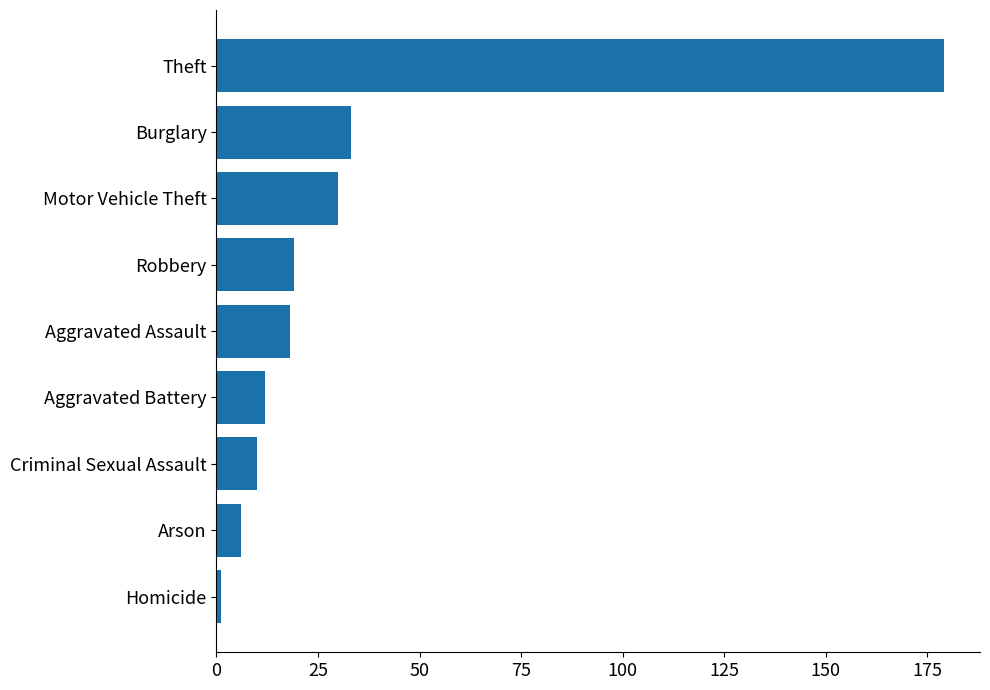

What is the difference between the values at Theft and Criminal Sexual Assault?

169